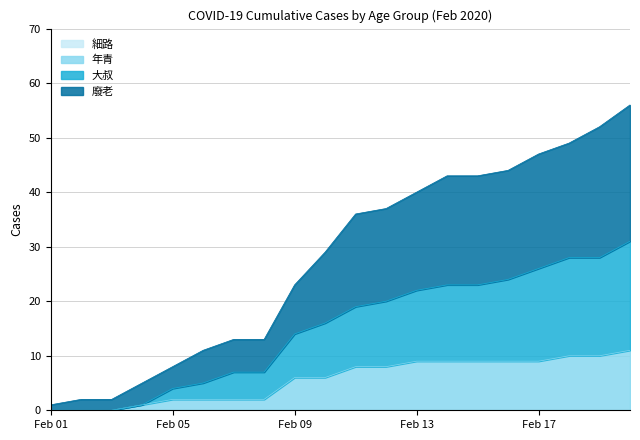

True or false: 細路 has more than 1 points higher than both neighbors.

False